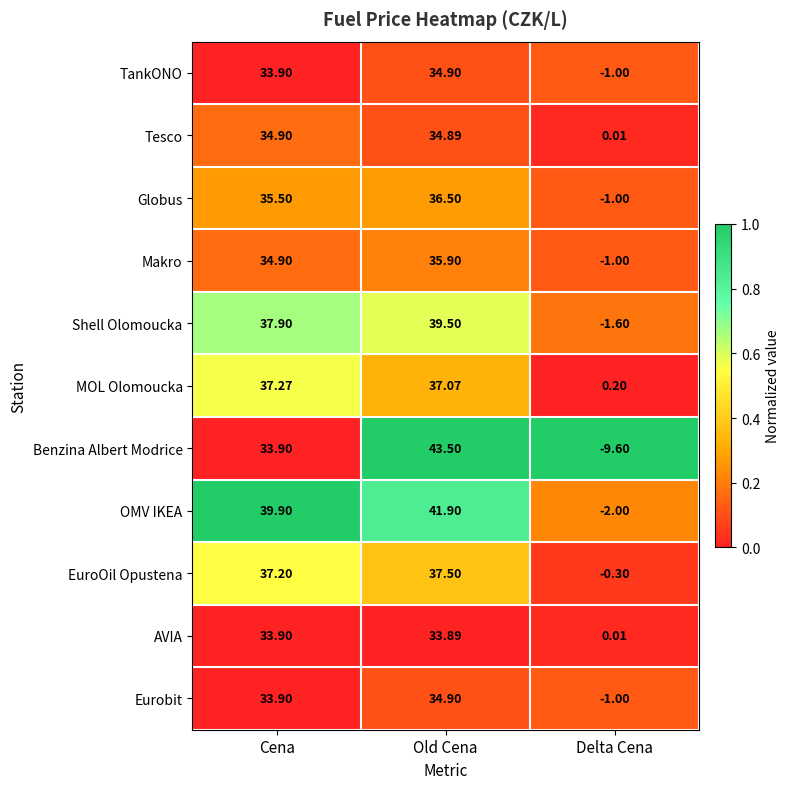

Is the value of Shell Olomoucka at Delta Cena greater than the value of TankONO at Old Cena?

No